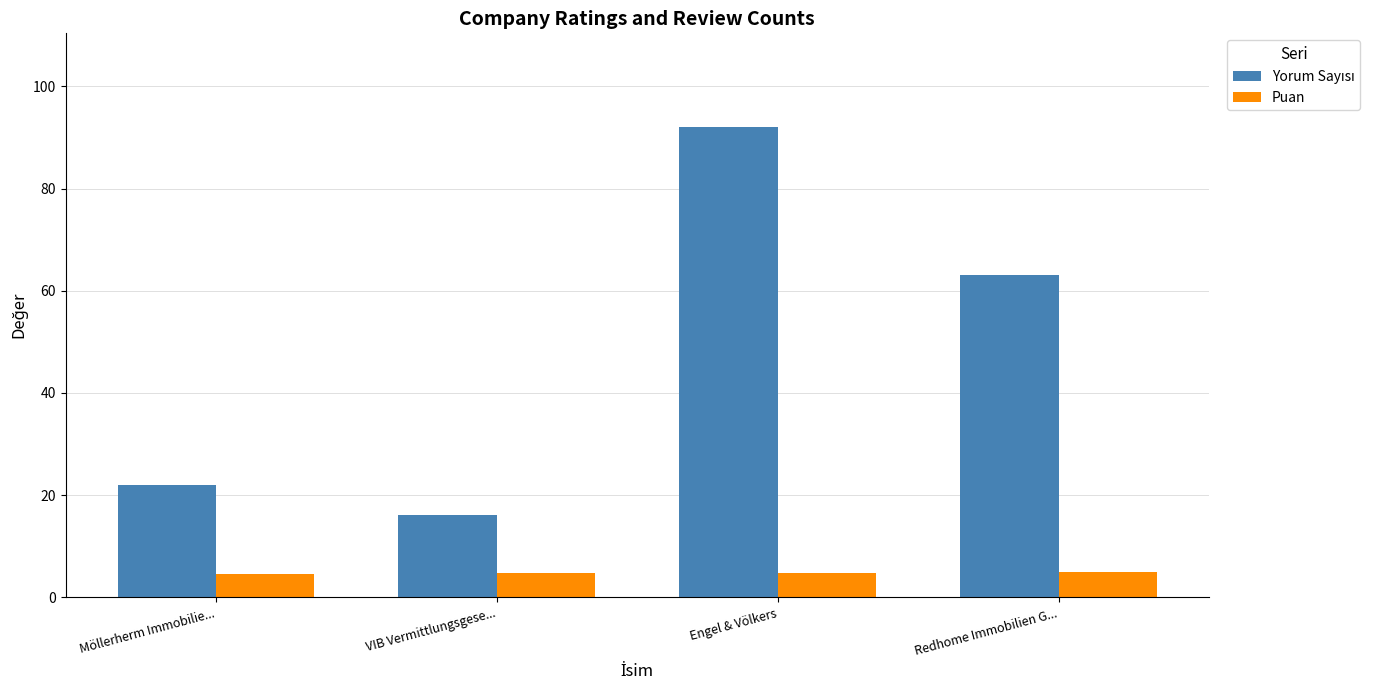

What is the difference between the highest and lowest values at Möllerherm Immobilie...?

17.4